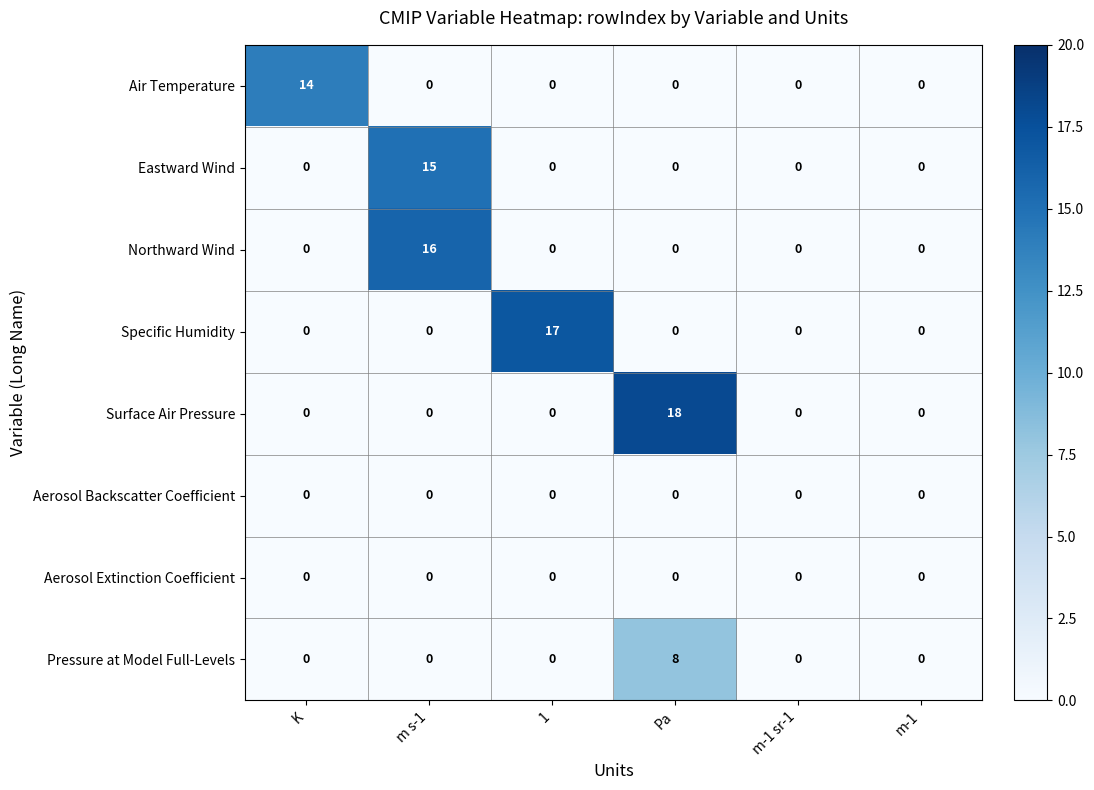

How many series are shown in this chart?

8